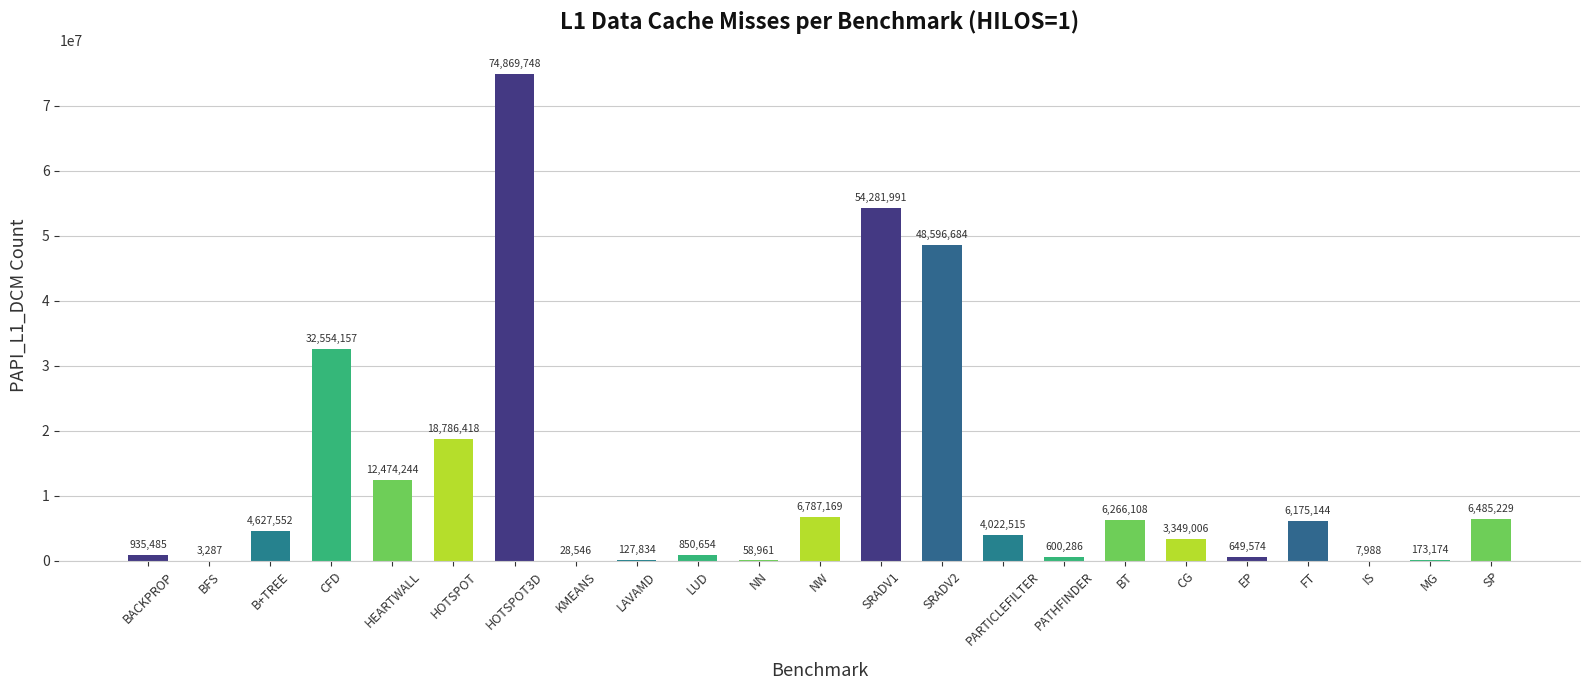

What is the change in value from KMEANS to PARTICLEFILTER?

+3993969